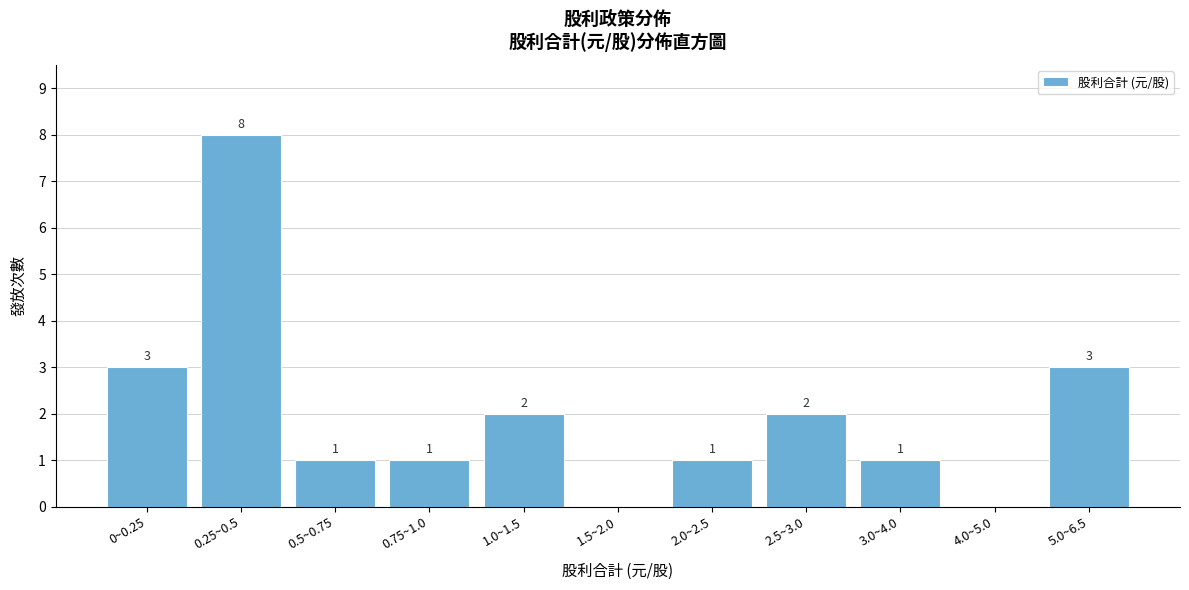

Reading right to left, list all the values displayed in this chart.

5.0~6.5=3	4.0~5.0=0	3.0~4.0=1	2.5~3.0=2	2.0~2.5=1	1.5~2.0=0	1.0~1.5=2	0.75~1.0=1	0.5~0.75=1	0.25~0.5=8	0~0.25=3